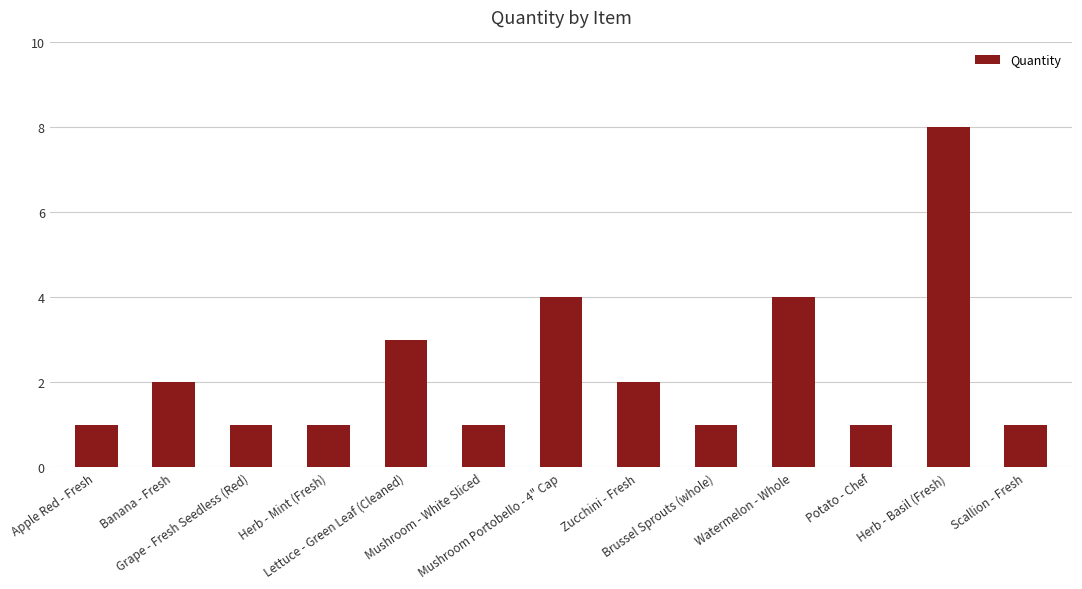

What is the difference between the maximum and minimum values?

7